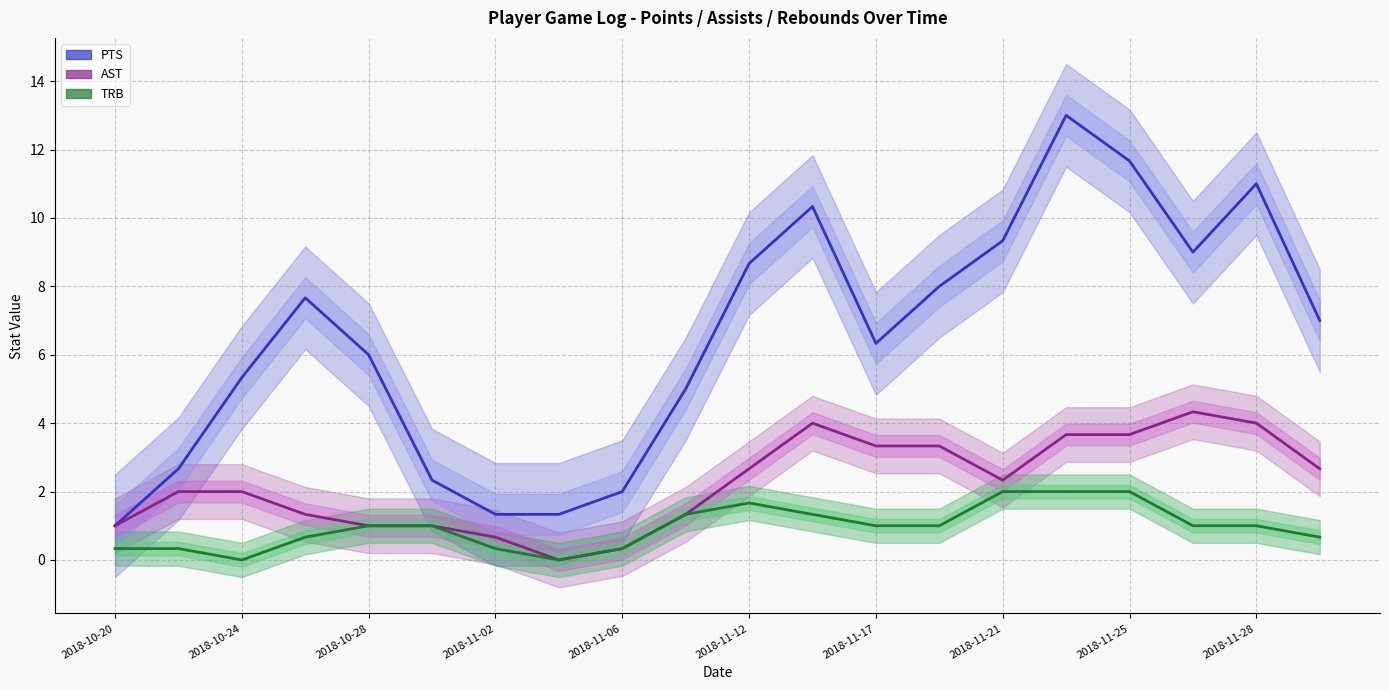

Which series has the largest total across all categories?

PTS